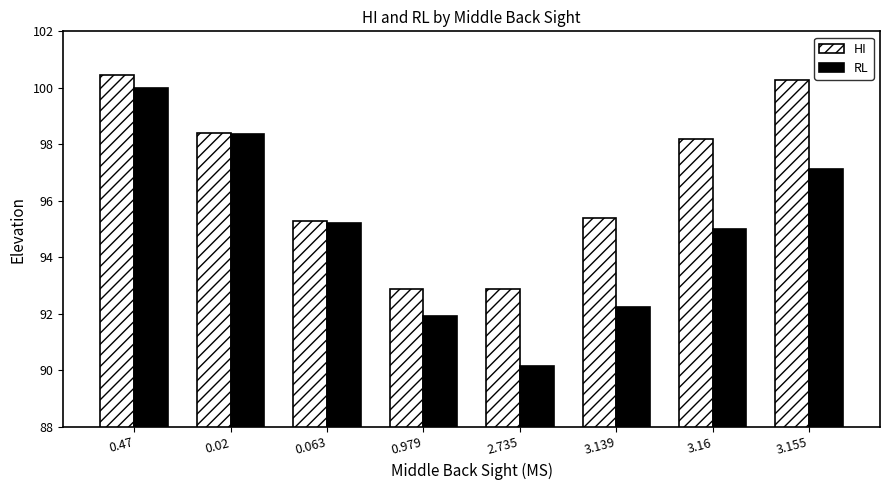

What position from the left is 0.02?

2